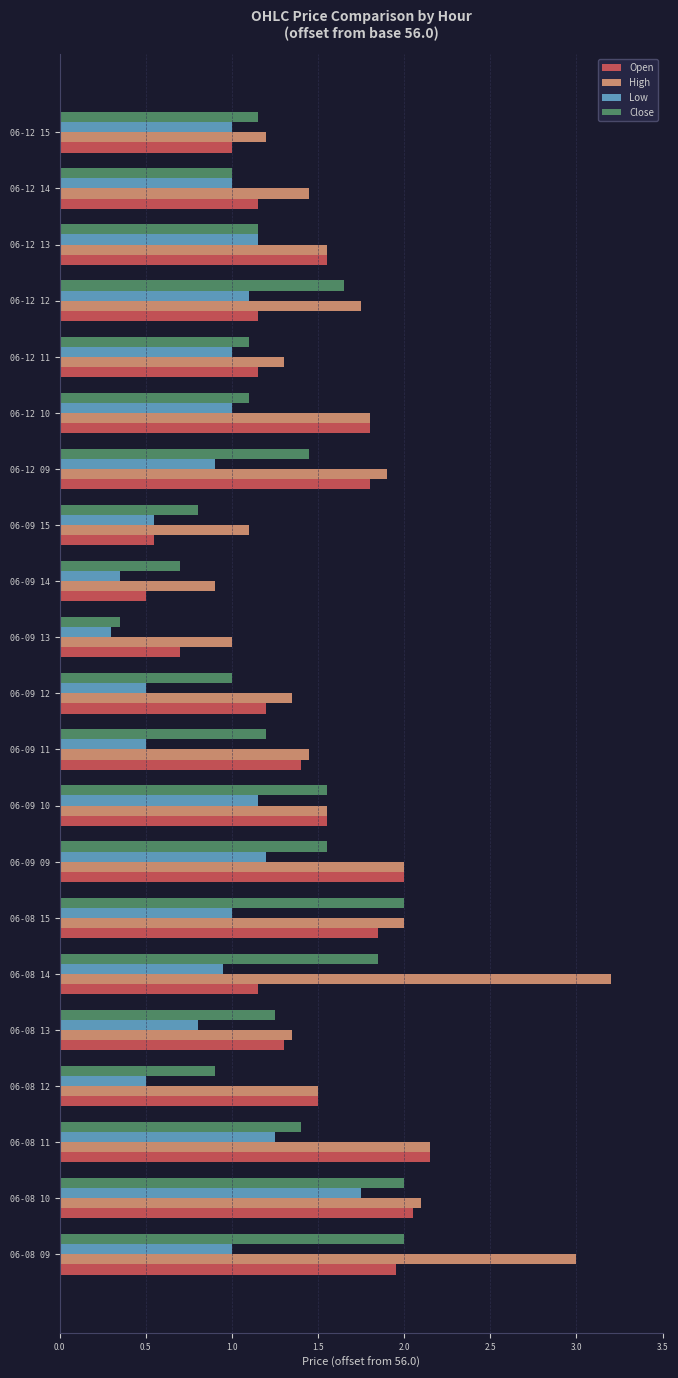

What is the smallest value displayed?

0.3